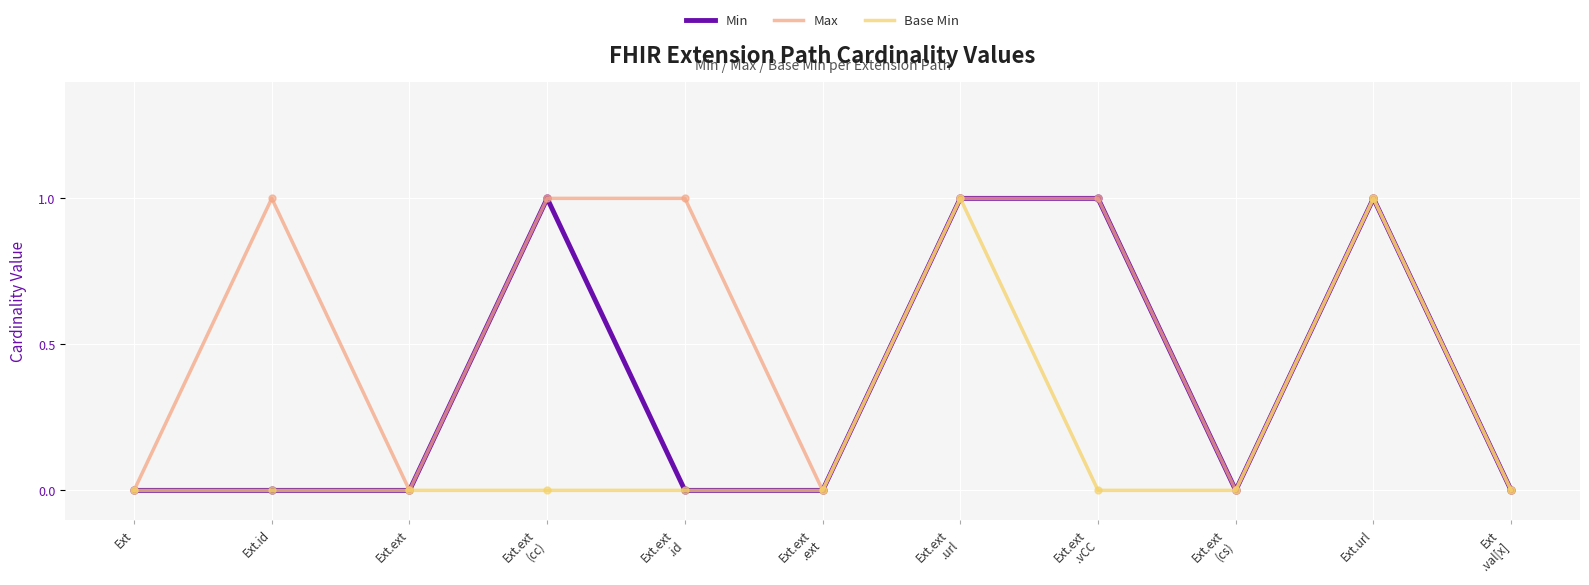

Is the value of Min at Ext.ext
.url greater than the value of Base Min at Ext.ext?

Yes